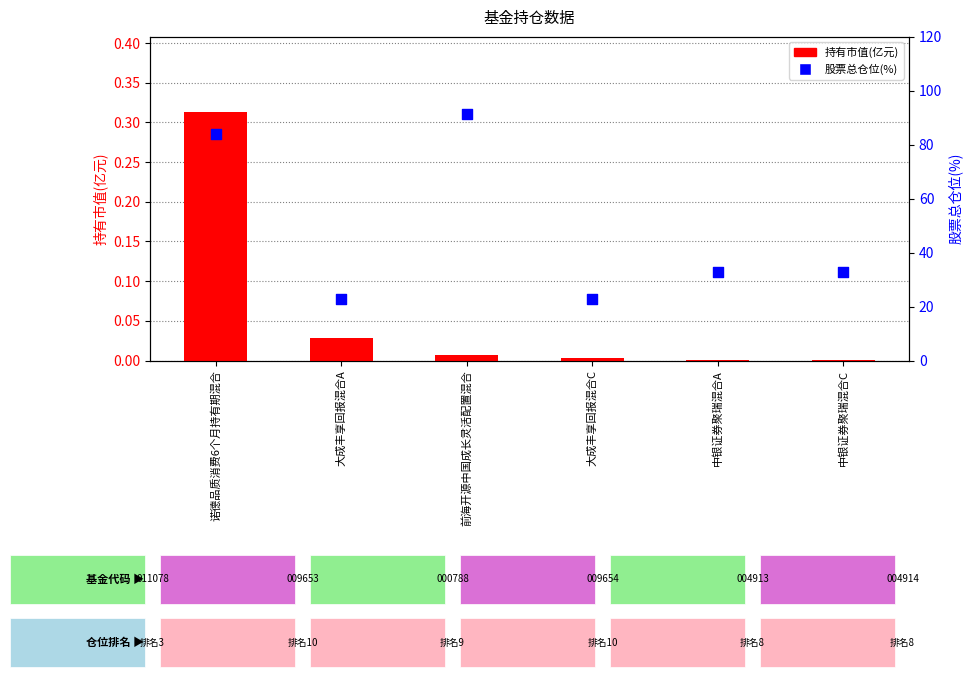

At which category is the sum across all series the highest?

前海开源中国成长灵活配置混合